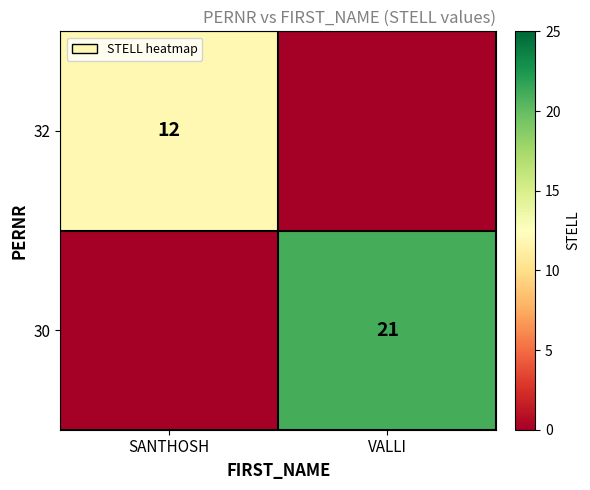

Is the value of 32 at SANTHOSH greater than the value of 30 at VALLI?

No